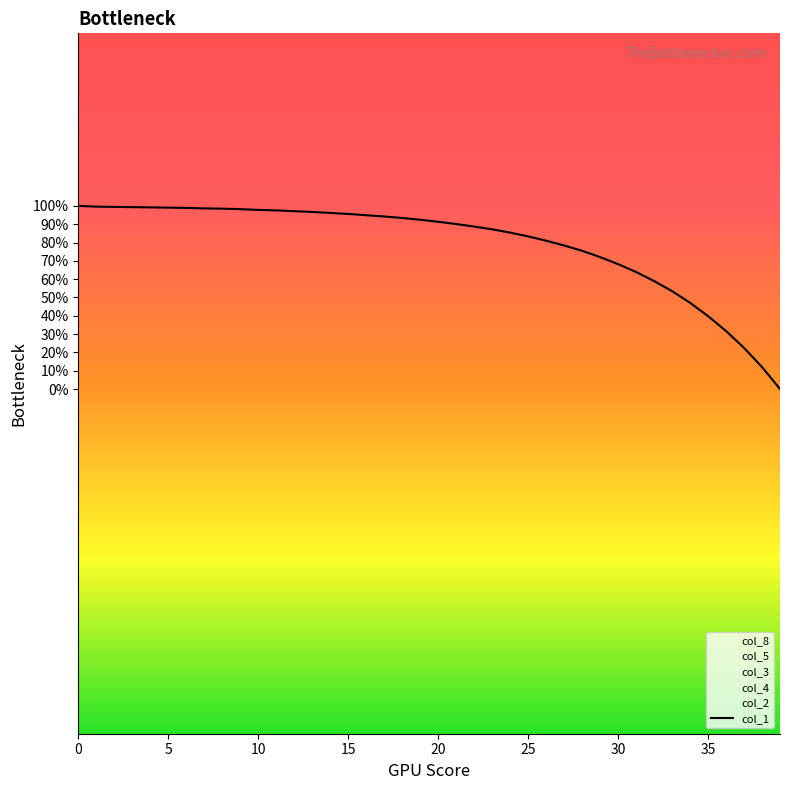

Which category has the highest value in the col_2 series?

14